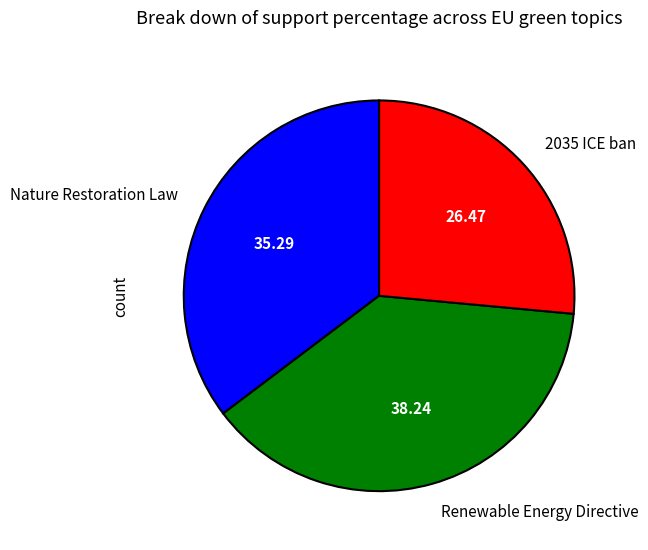

Which has a higher value, Renewable Energy Directive or Nature Restoration Law?

Renewable Energy Directive